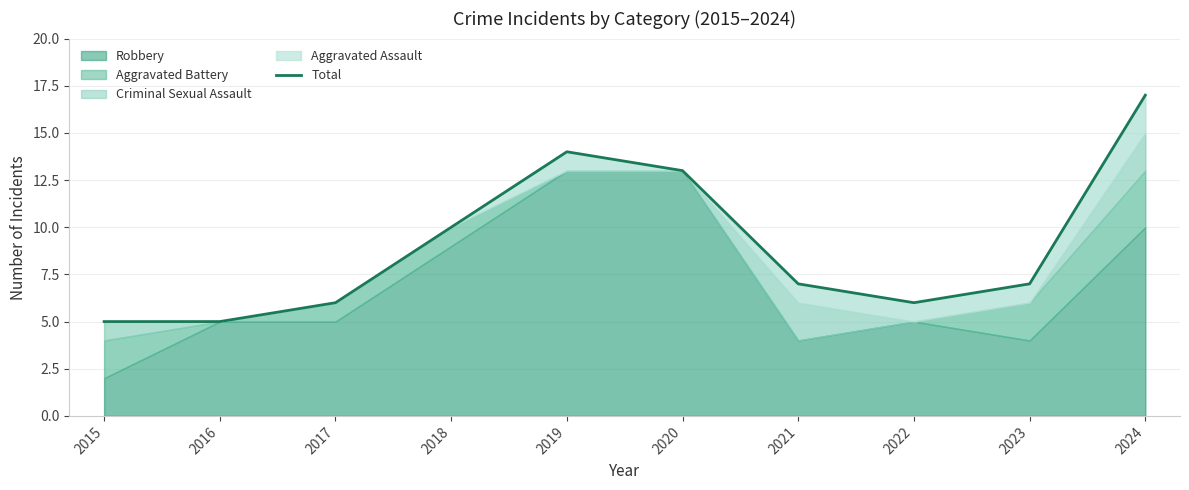

What is the change in value from 2015 to 2021?

+2